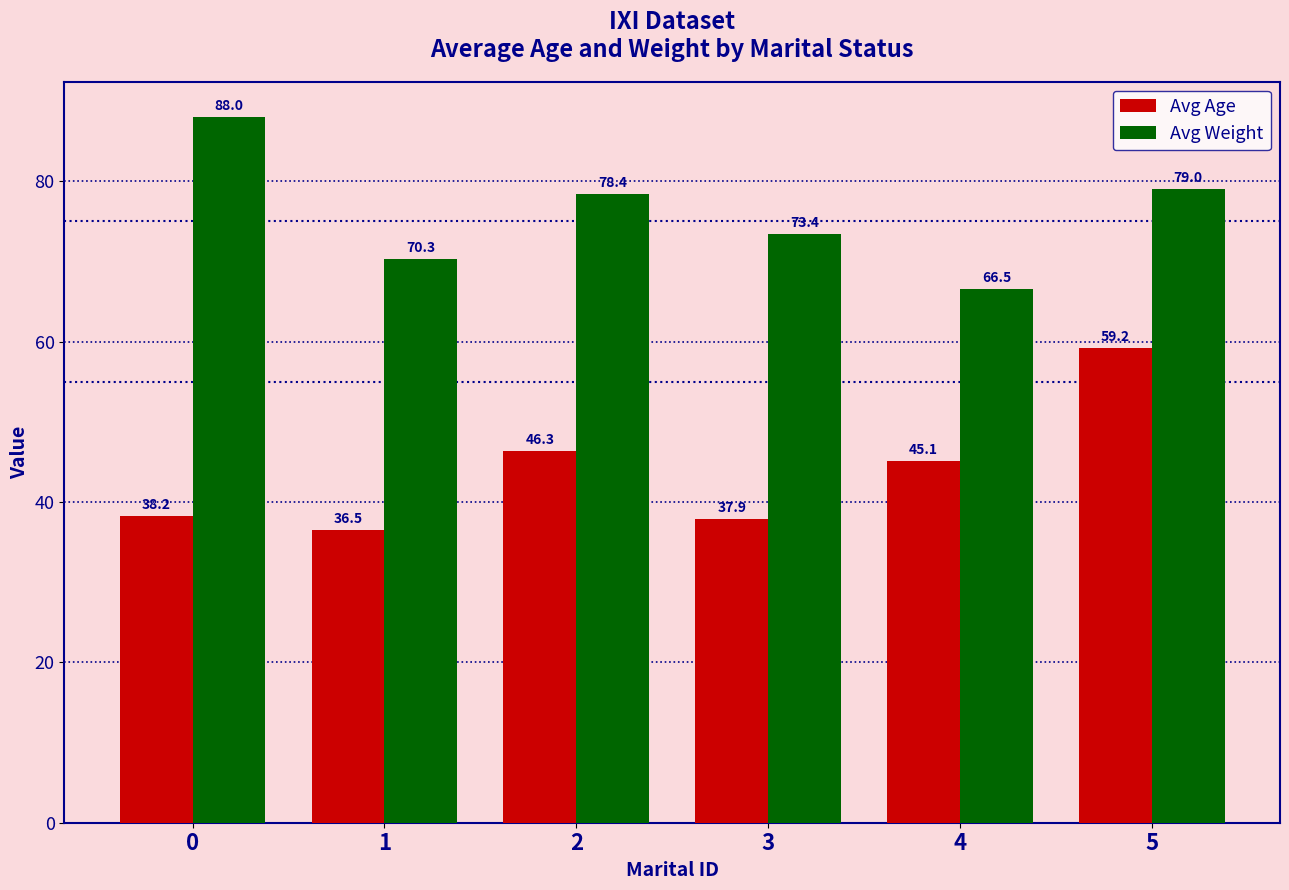

True or false: Avg Weight has a value of 146.7 at 0.

False